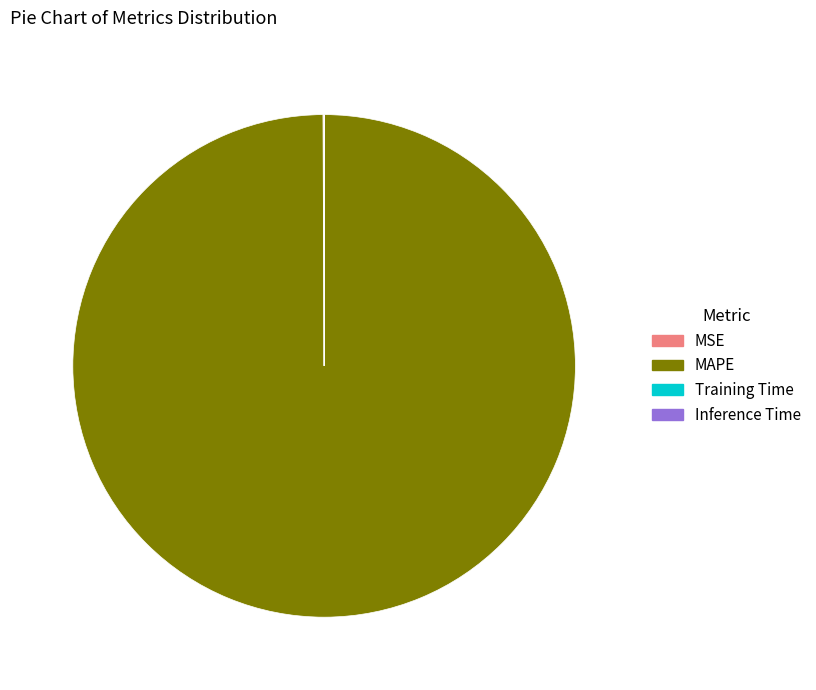

Is there any slice that represents more than half of the pie?

Yes